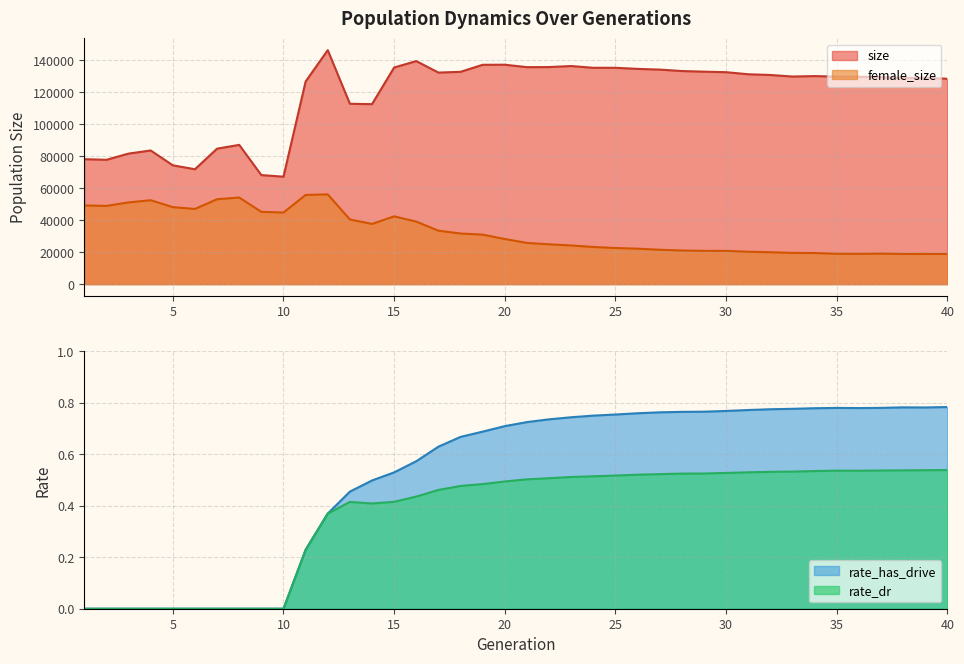

What is the value of the rate_has_drive point at the 27th from the left?

0.8